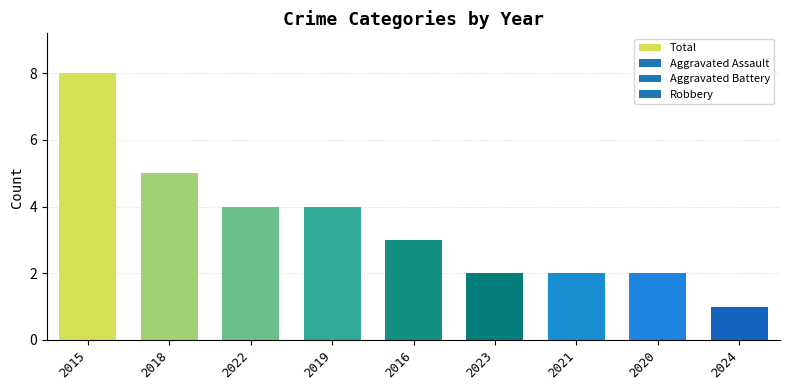

Reading right to left, extract all data points from this chart.

2024=1	2020=2	2021=2	2023=2	2016=3	2019=4	2022=4	2018=5	2015=8